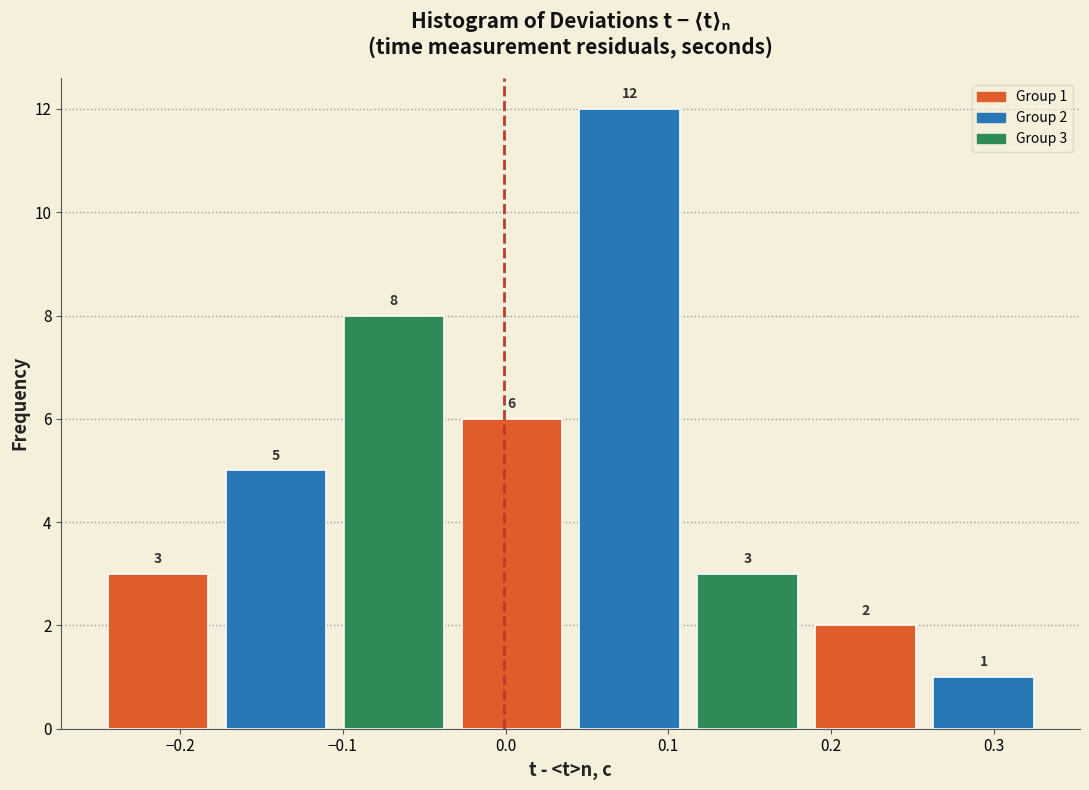

Which range on the x-axis has the tallest bar?

0.04 to 0.11